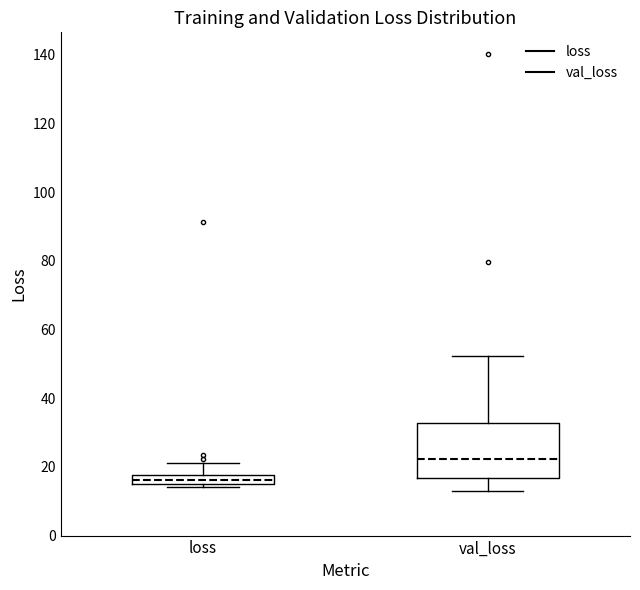

Which box has the highest median line?

val_loss